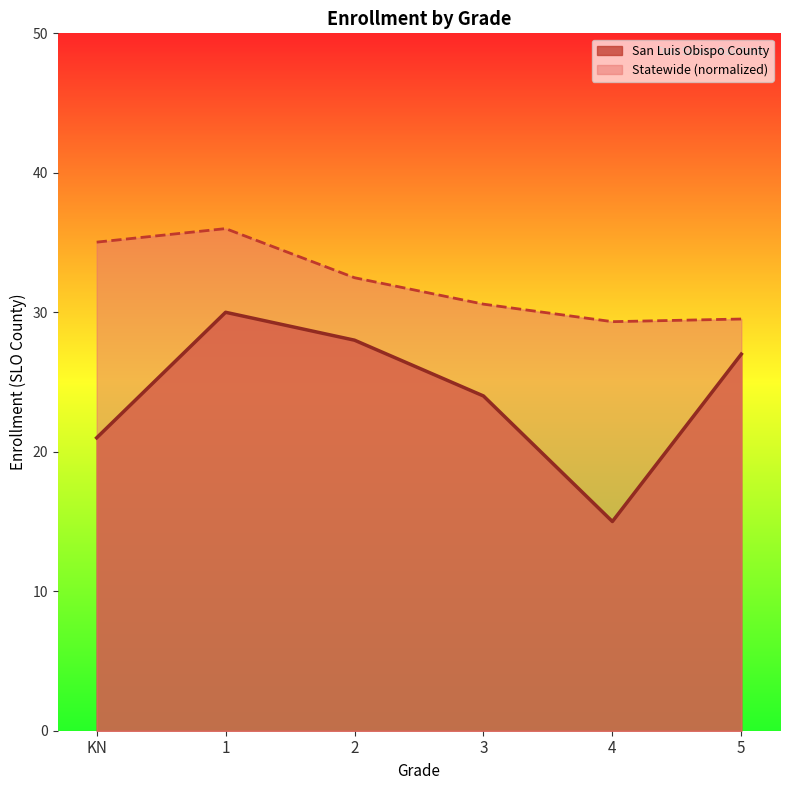

What is the difference between the maximum and minimum values in the San Luis Obispo County series?

15.0